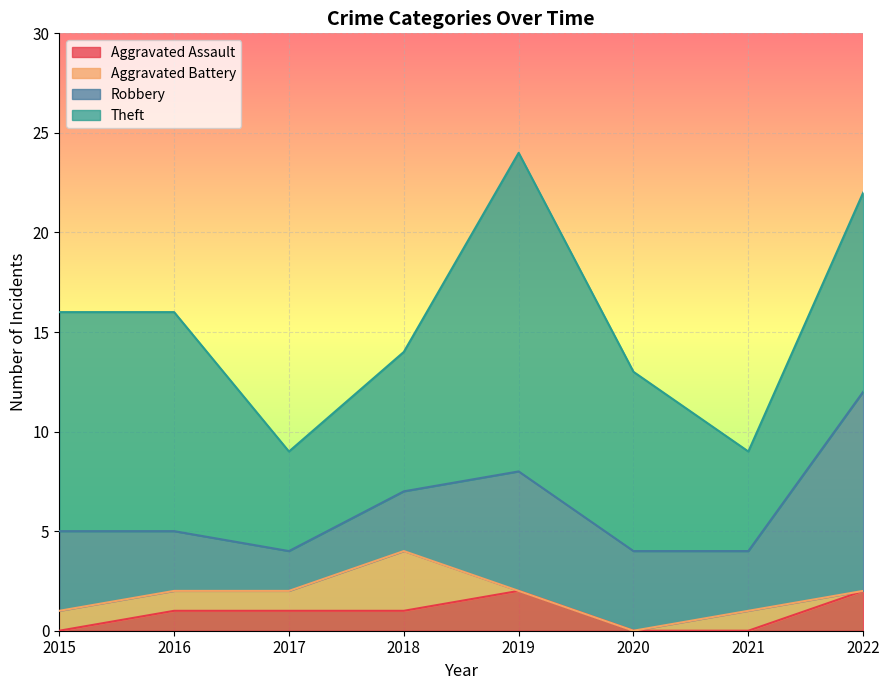

Is the value of Theft at 2017 greater than the value of Robbery at 2018?

Yes